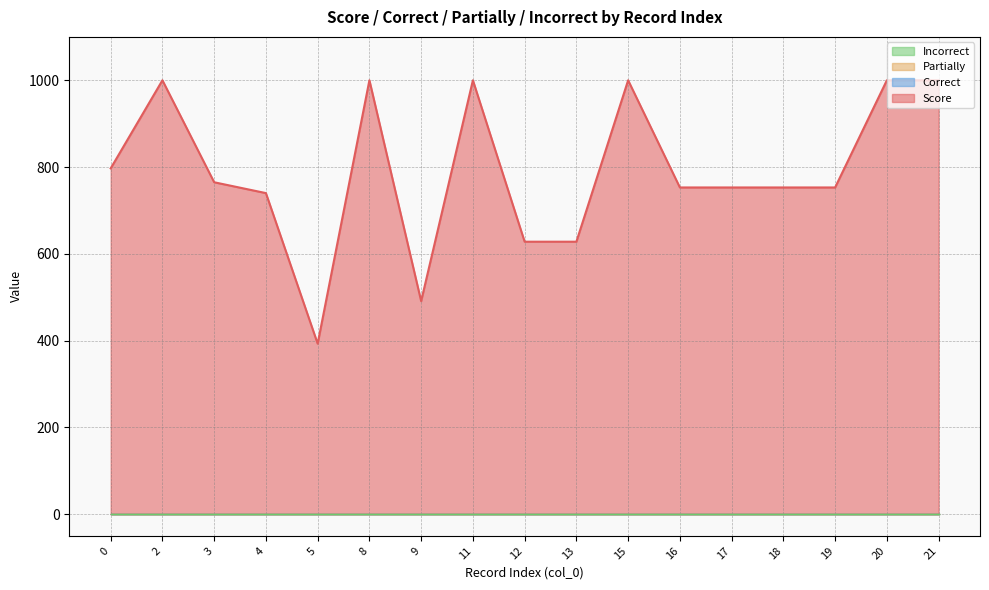

Does the chart display data point markers on the line(s)?

No